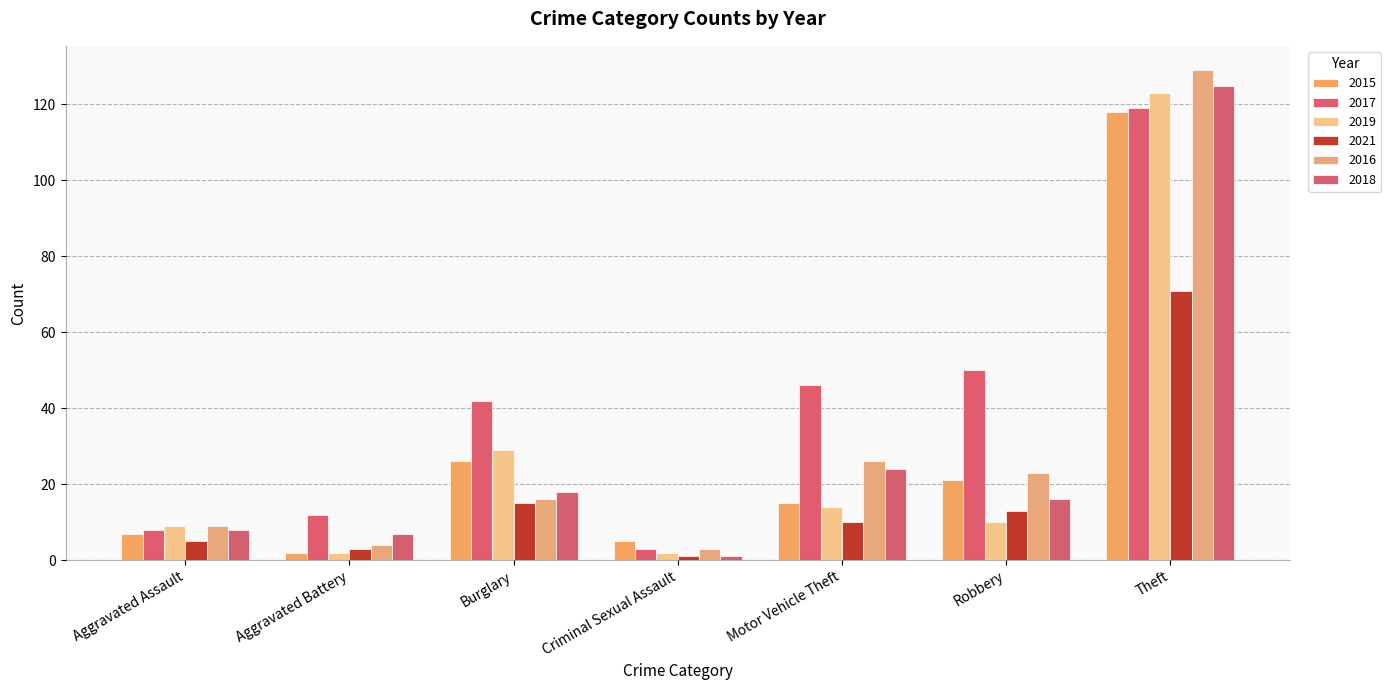

How many series are shown in this chart?

6